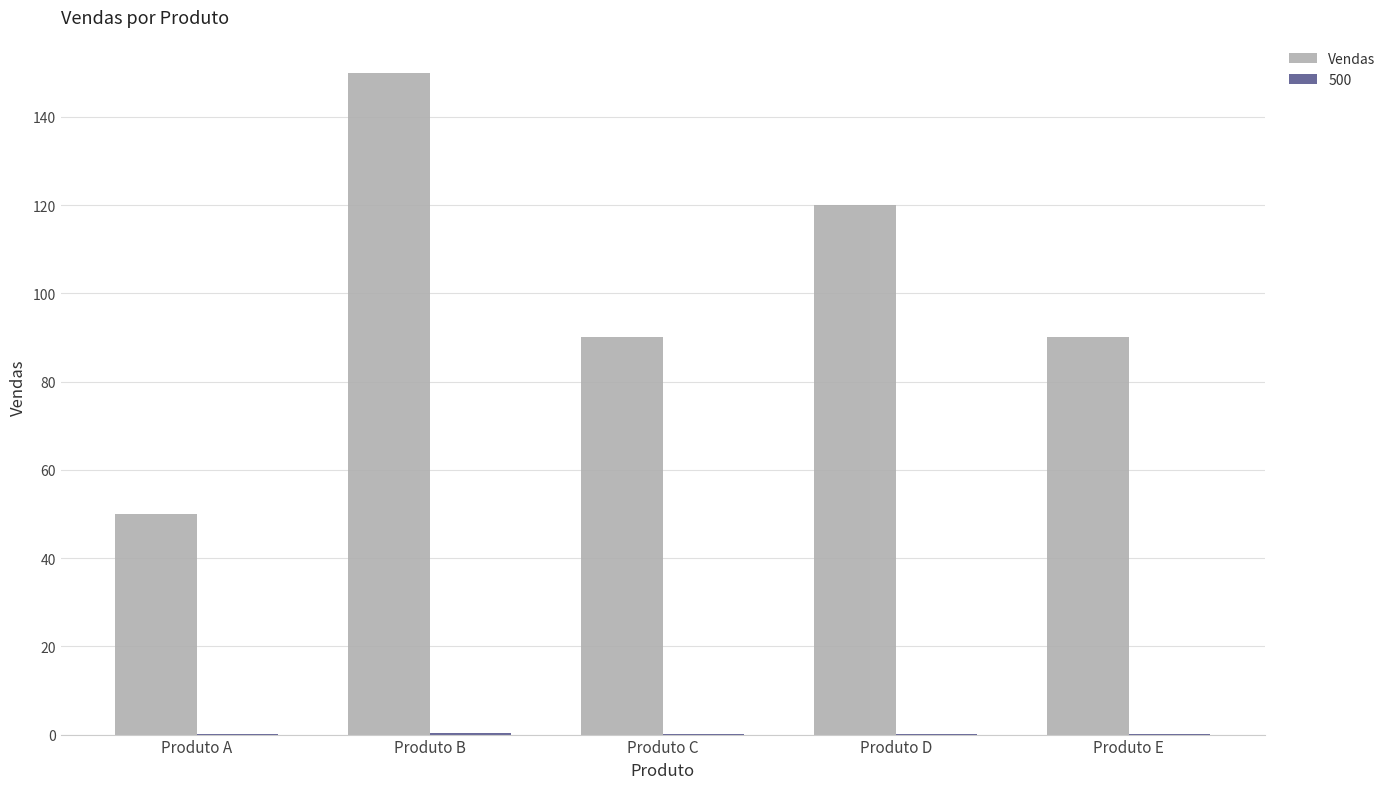

True or false: Vendas has a value of 30.5 at Produto A.

False